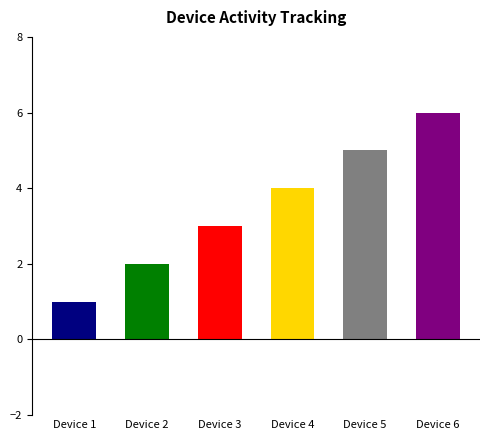

What is the average value?

4